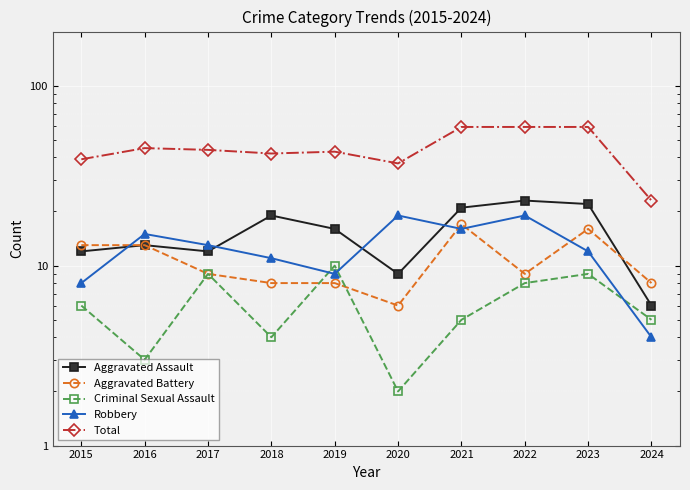

Reading left to right, list all the values displayed in this chart.

Aggravated Assault: 2015=12	2016=13	2017=12	2018=19	2019=16	2020=9	2021=21	2022=23	2023=22	2024=6
Aggravated Battery: 2015=13	2016=13	2017=9	2018=8	2019=8	2020=6	2021=17	2022=9	2023=16	2024=8
Criminal Sexual Assault: 2015=6	2016=3	2017=9	2018=4	2019=10	2020=2	2021=5	2022=8	2023=9	2024=5
Robbery: 2015=8	2016=15	2017=13	2018=11	2019=9	2020=19	2021=16	2022=19	2023=12	2024=4
Total: 2015=39	2016=45	2017=44	2018=42	2019=43	2020=37	2021=59	2022=59	2023=59	2024=23